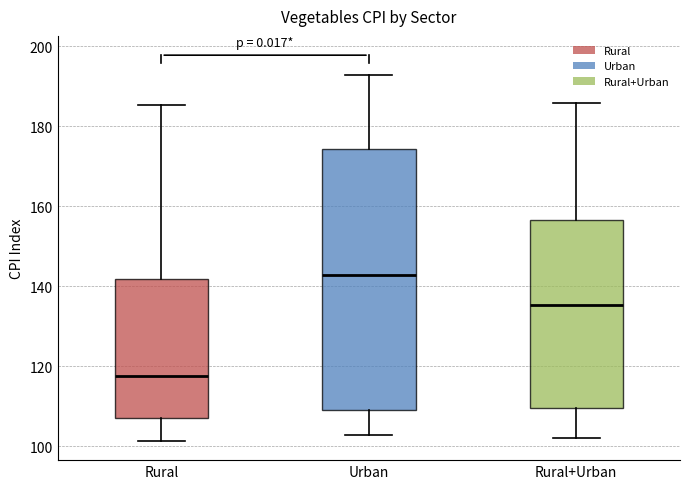

Reading left to right, read every box against the y-axis: the position of its median line, the range the box covers, and the ends of its whiskers. The values are not printed on the chart, so give them approximately, as read against the axis.

Rural: median 118, box 108 to 142, whiskers 102 to 186
Urban: median 142, box 110 to 174, whiskers 102 to 192
Rural+Urban: median 136, box 110 to 156, whiskers 102 to 186